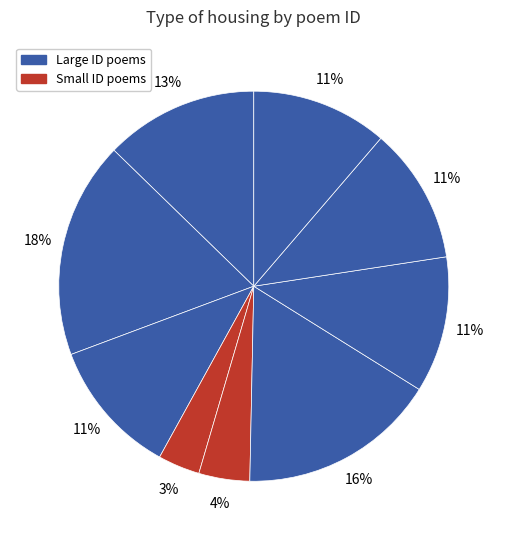

Count the number of slices in the pie.

9